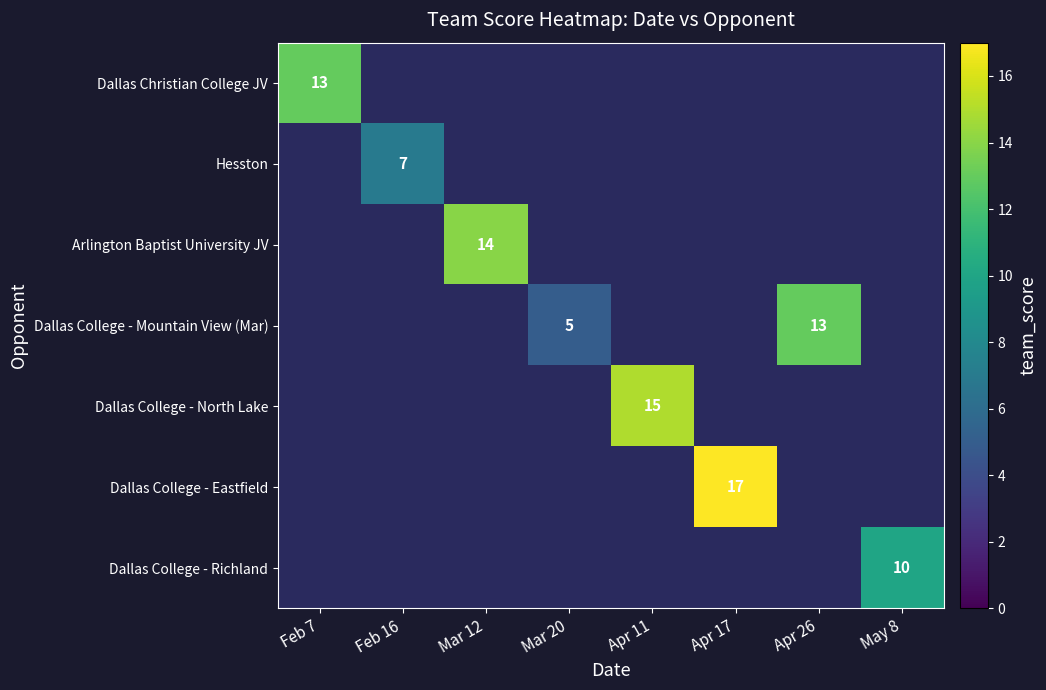

True or false: Dallas College - Mountain View (Mar) has a value of 5 at Mar 20.

True